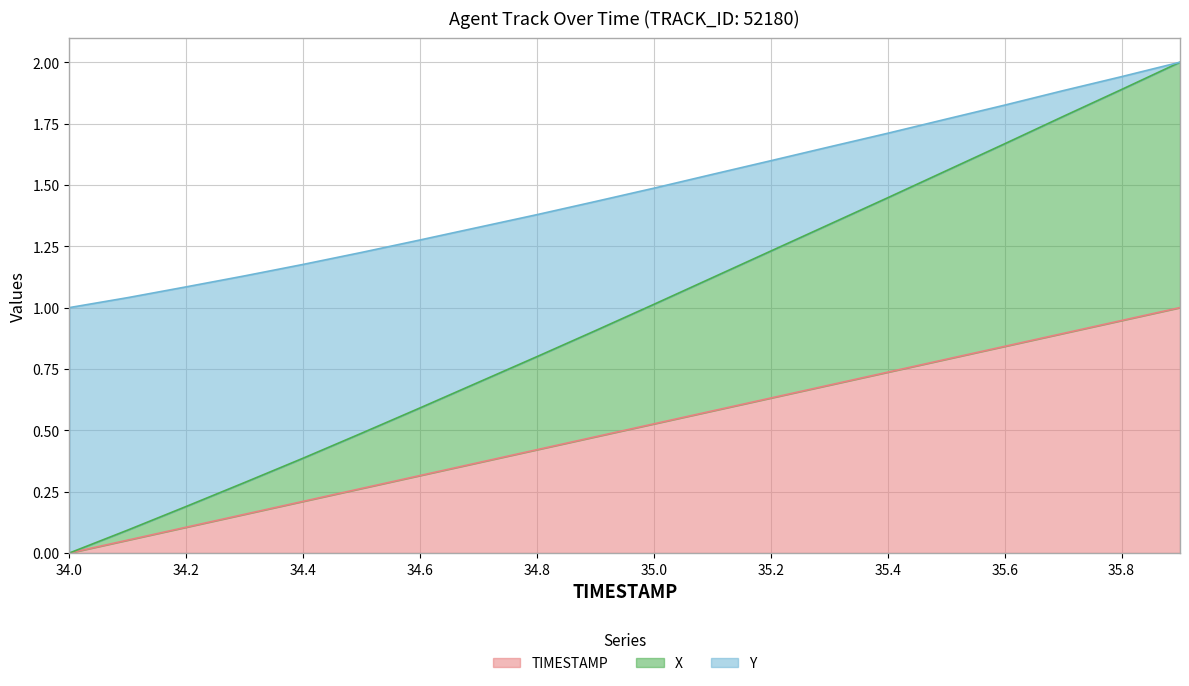

What is the highest value of the TIMESTAMP series?

1.0